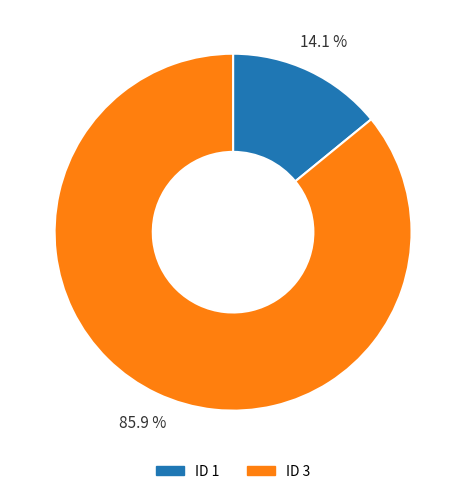

What percentage is NOT represented by ID 3?

14.1%